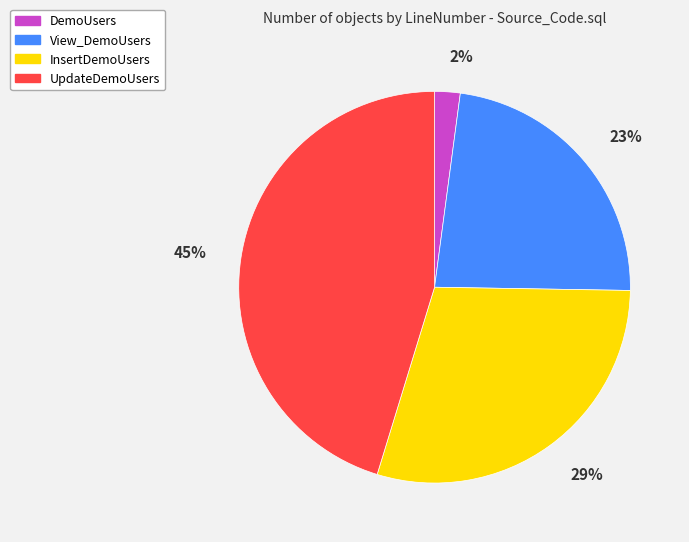

To the nearest percent, what portion does UpdateDemoUsers represent?

45%